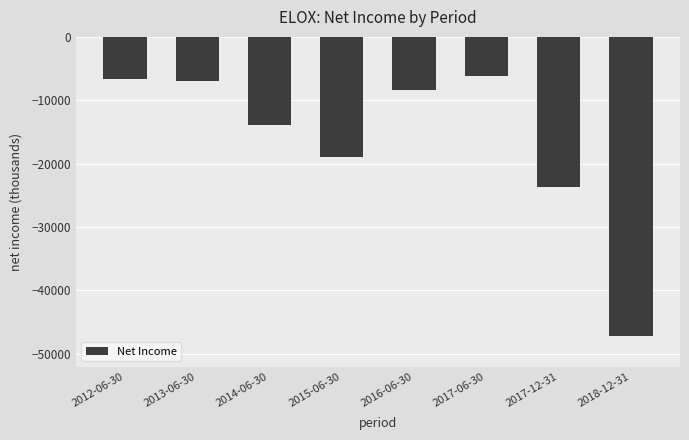

The value at 2012-06-30 is -4017. True or false?

False